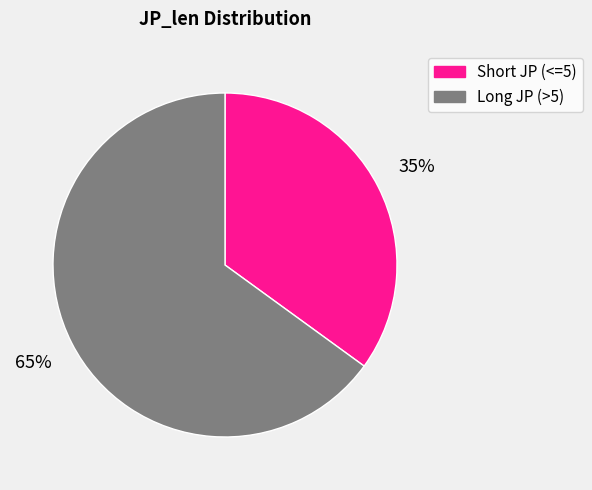

To the nearest percent, what is the average slice percentage?

50%